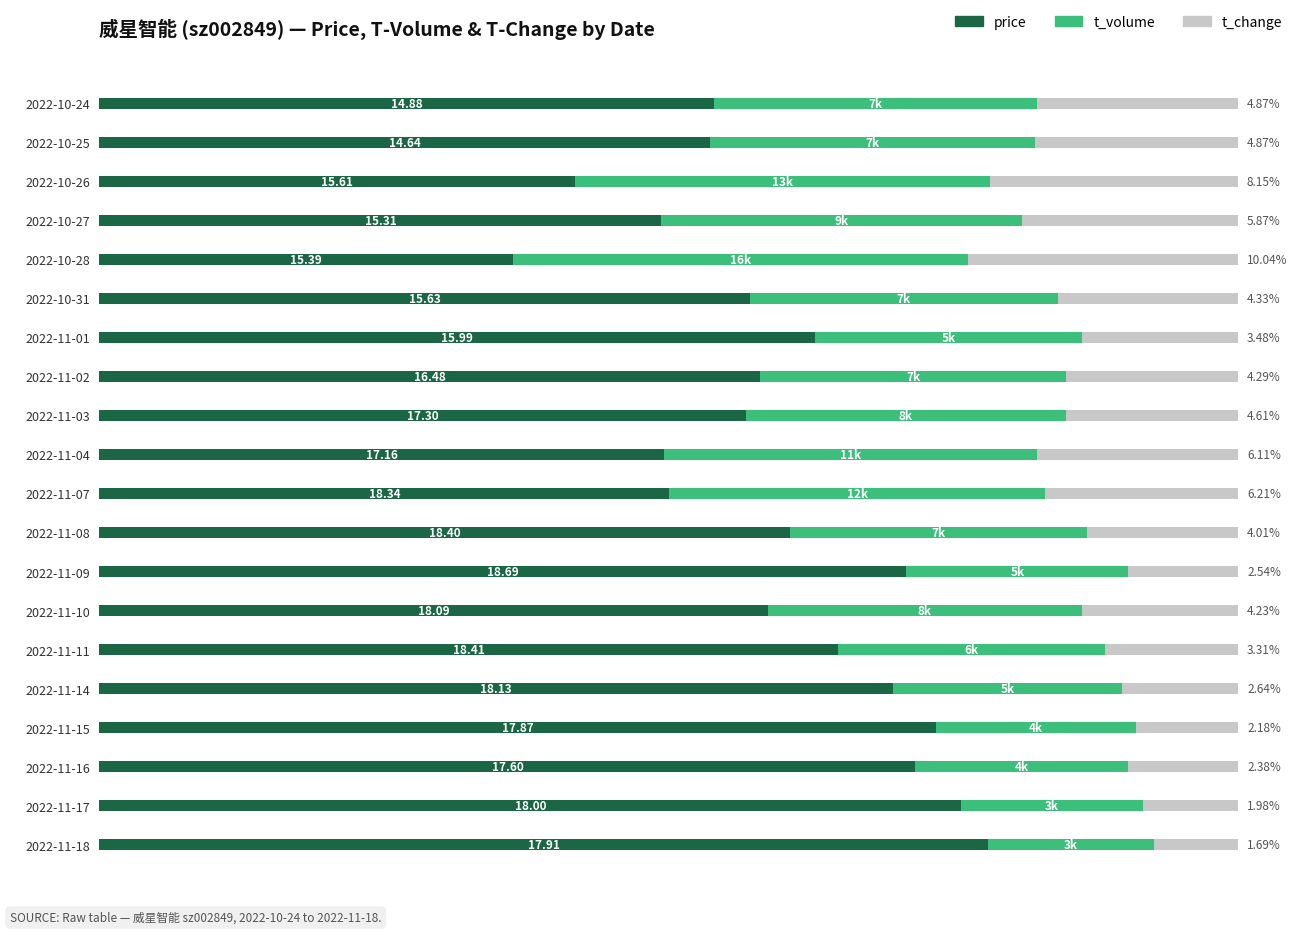

What are all the series names shown in the legend?

price, t_volume, t_change